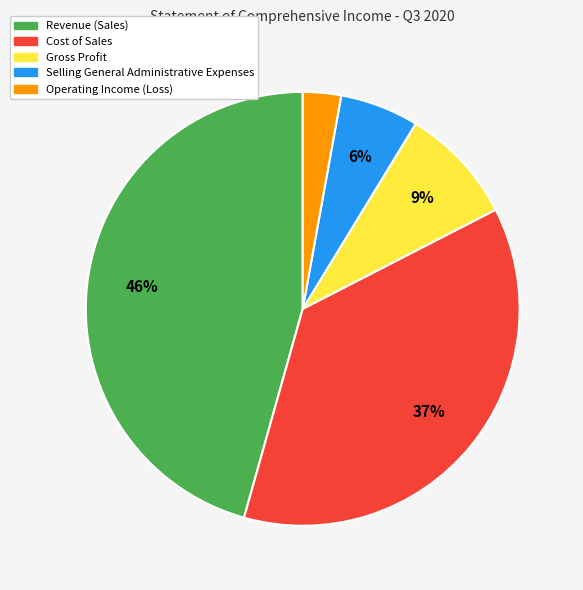

To the nearest percent, what is the average slice percentage?

20%